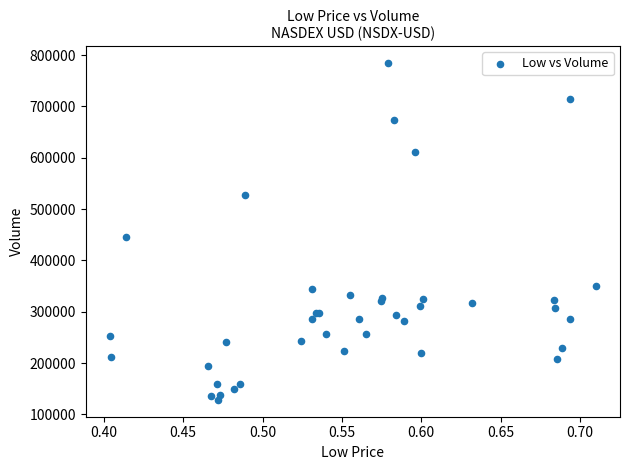

What Y value in the scatter plot is closest to 456302?

446413